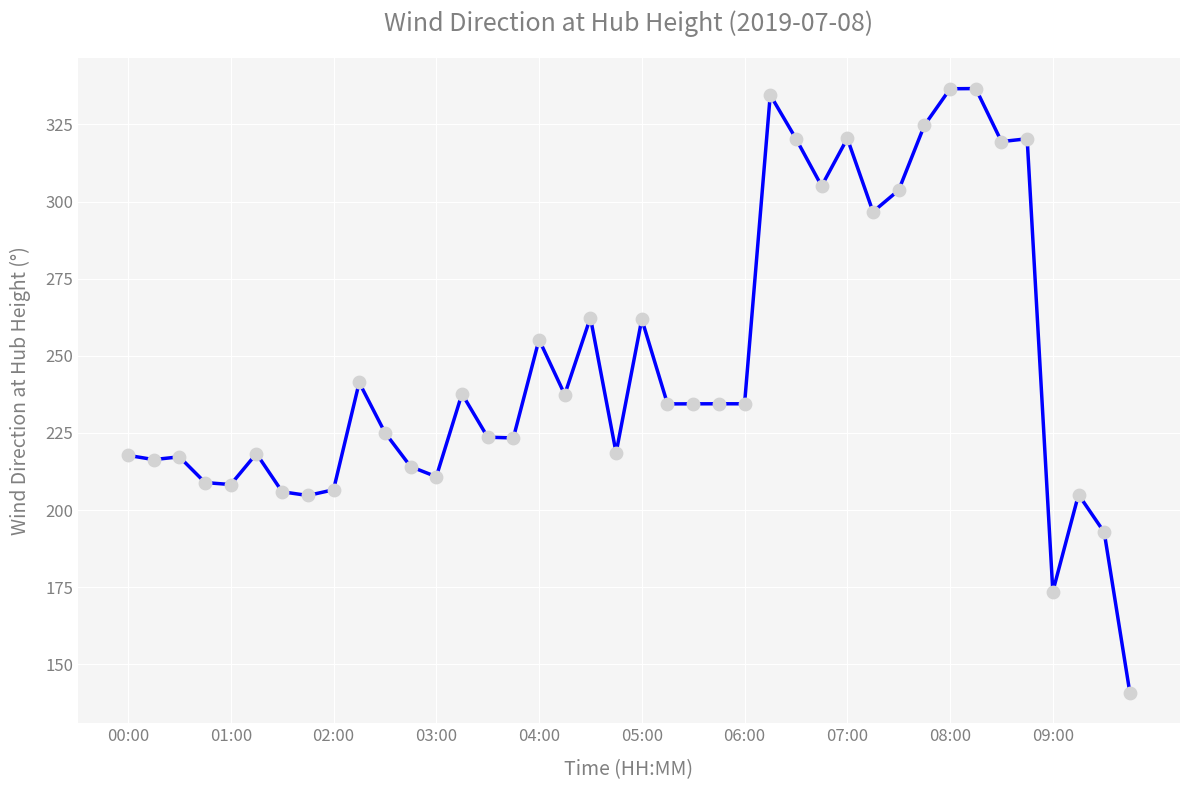

What is the difference between the maximum and minimum values?

195.9